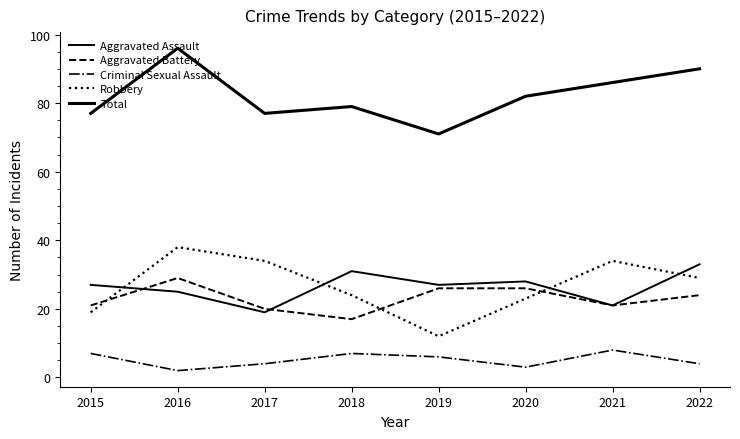

How many lines are shown in the chart?

5